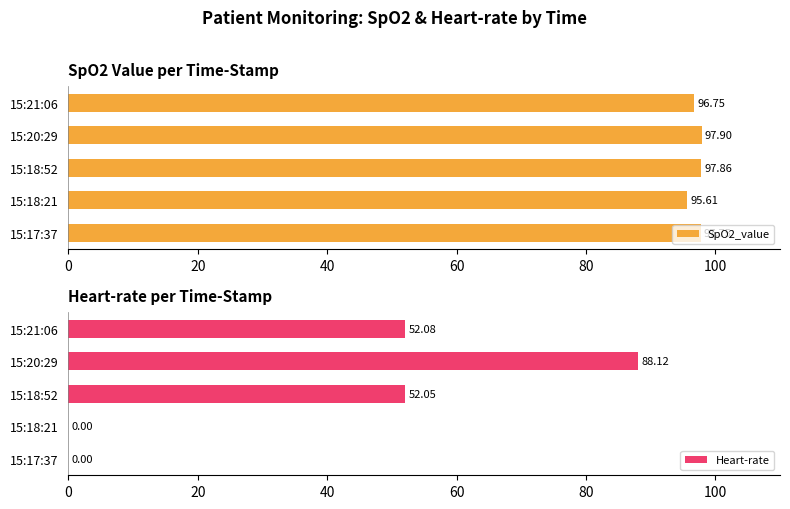

Reading left to right, list all the values displayed in this chart.

SpO2_value: 97.7	95.6	97.9	97.9	96.8
Heart-rate: 0.0	0.0	52.0	88.1	52.1